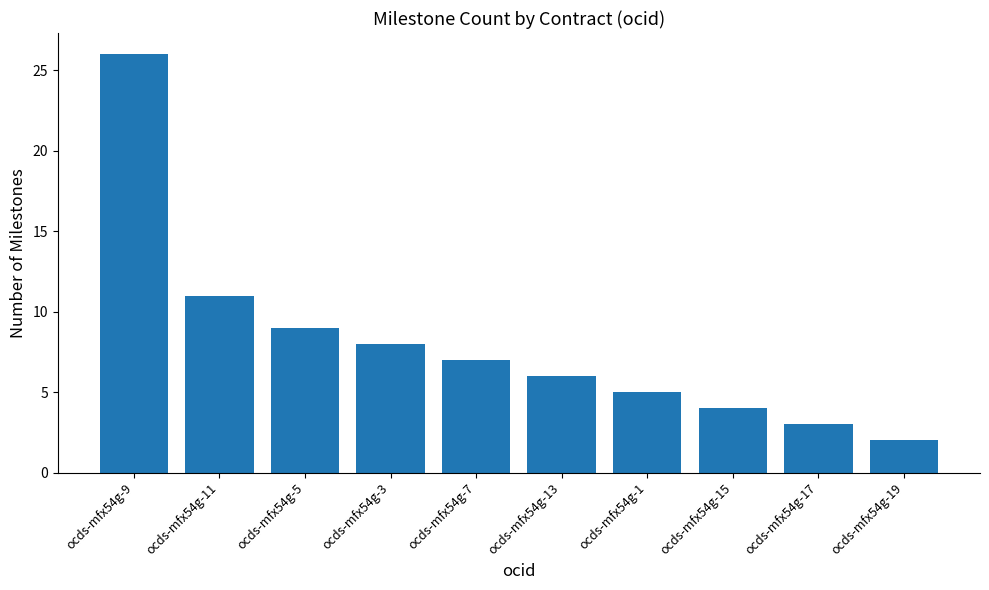

Reading left to right, list all the values displayed in this chart.

26	11	9	8	7	6	5	4	3	2